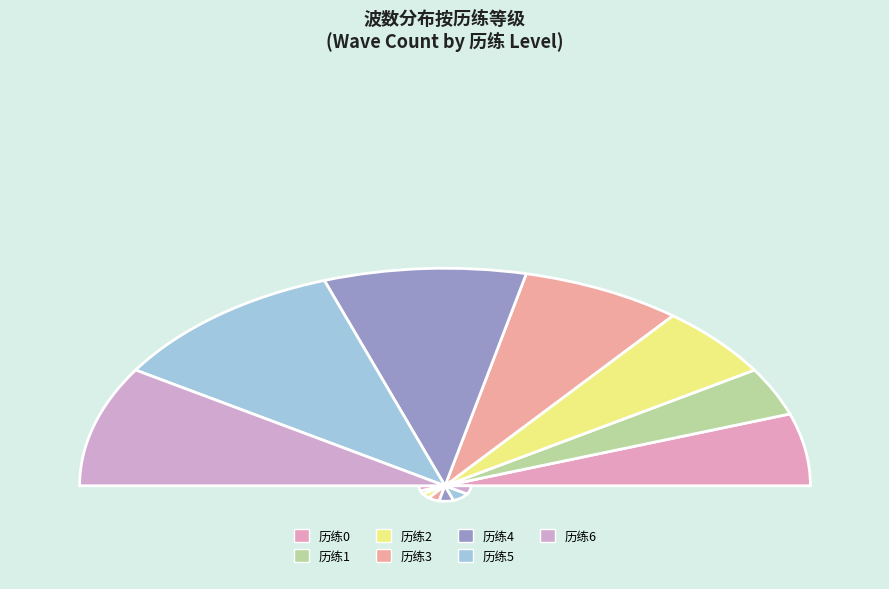

To the nearest percent, what is the difference between the 3 and 1 slice percentages?

8%